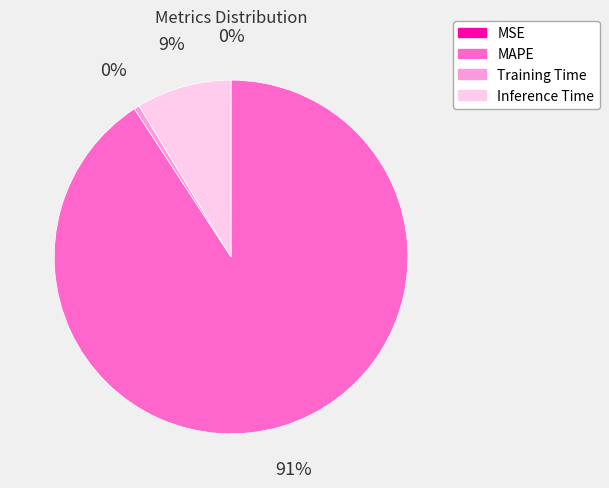

Is it true that Training Time is 0% of the pie?

True